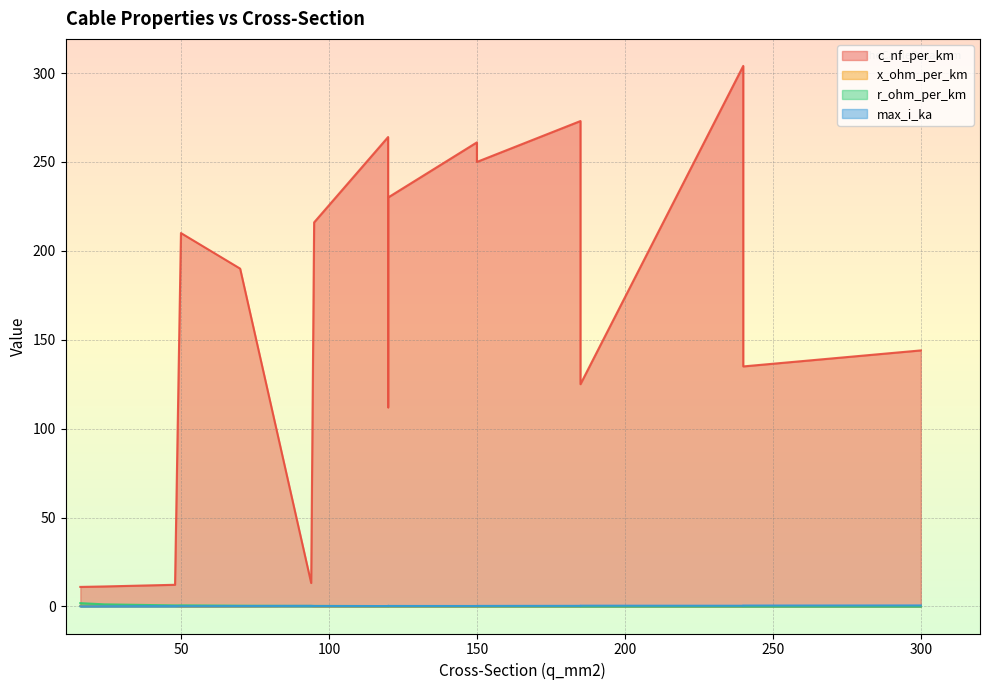

At how many categories does at least one series exceed 35?

13